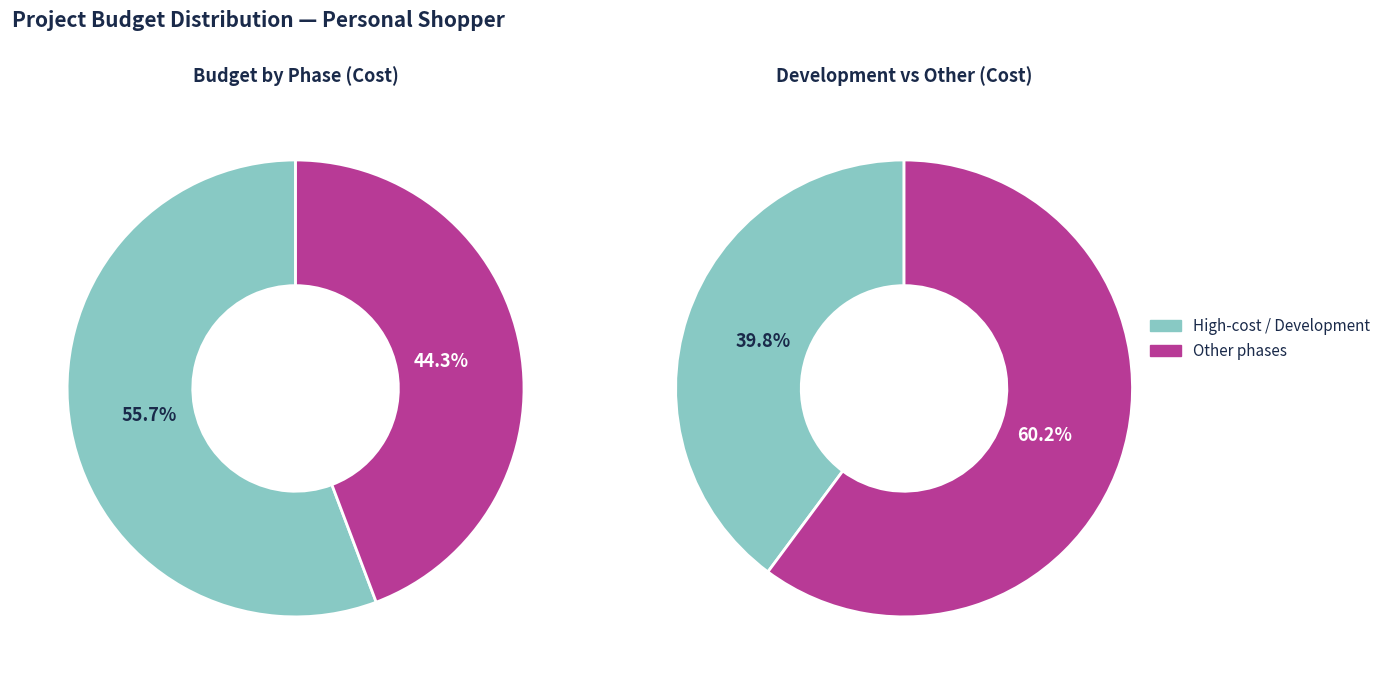

To the nearest percent, what percentage of the pie is Development?

40%